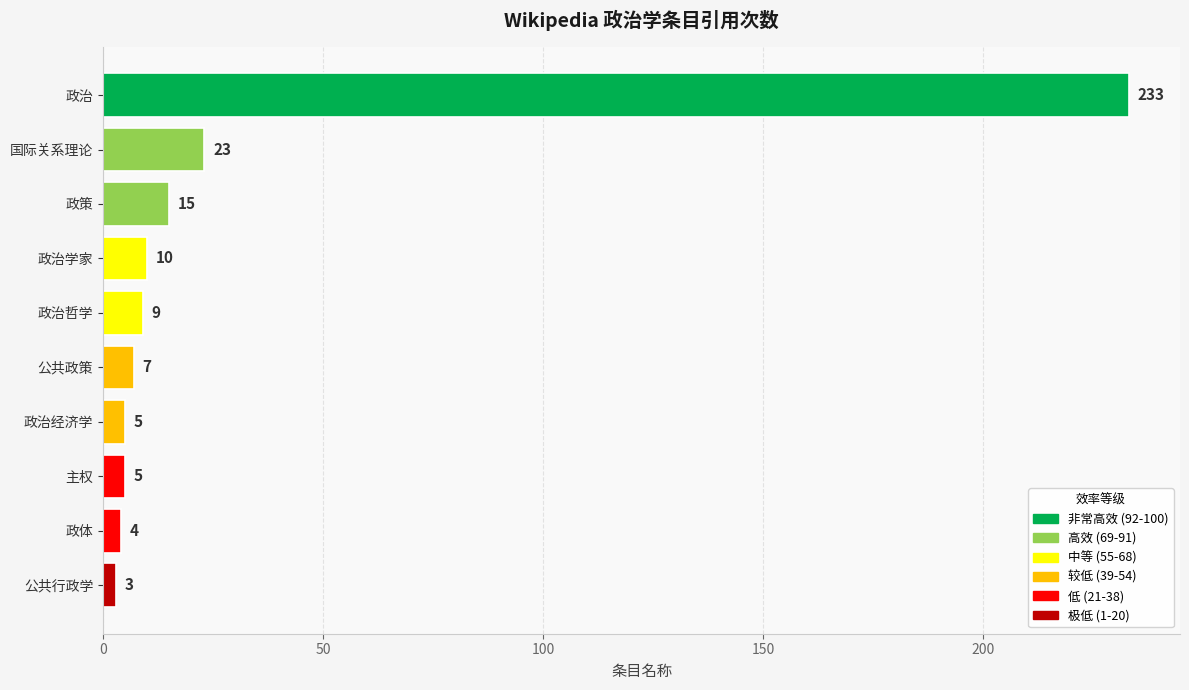

The value at 政治学家 is 10. True or false?

True